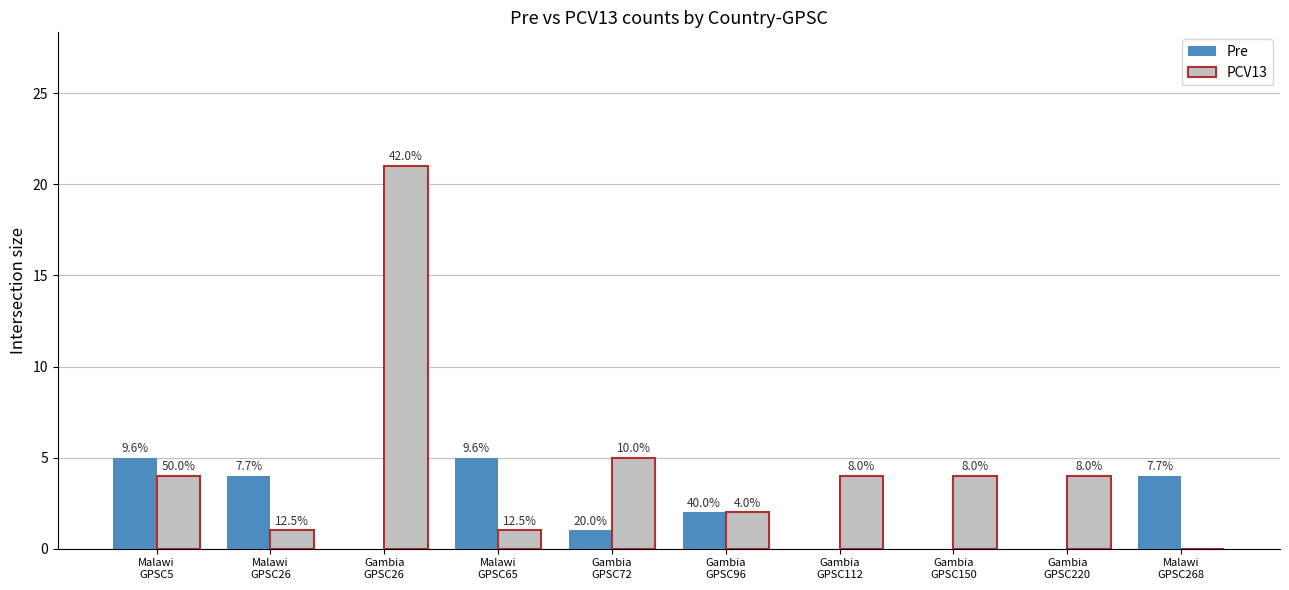

What are all the series names shown in the legend?

Pre, PCV13